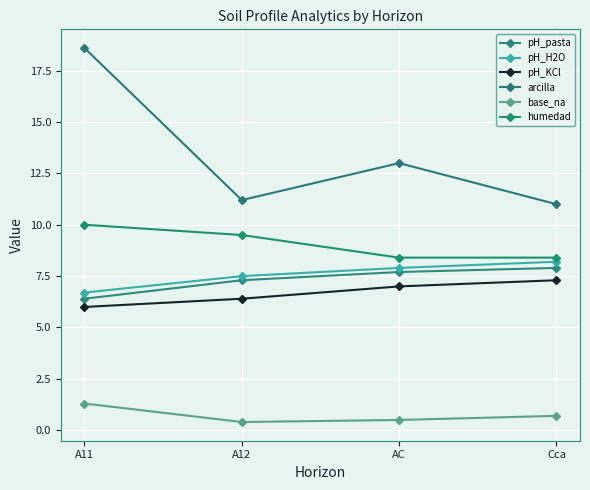

Where is the first local maximum for arcilla?

AC